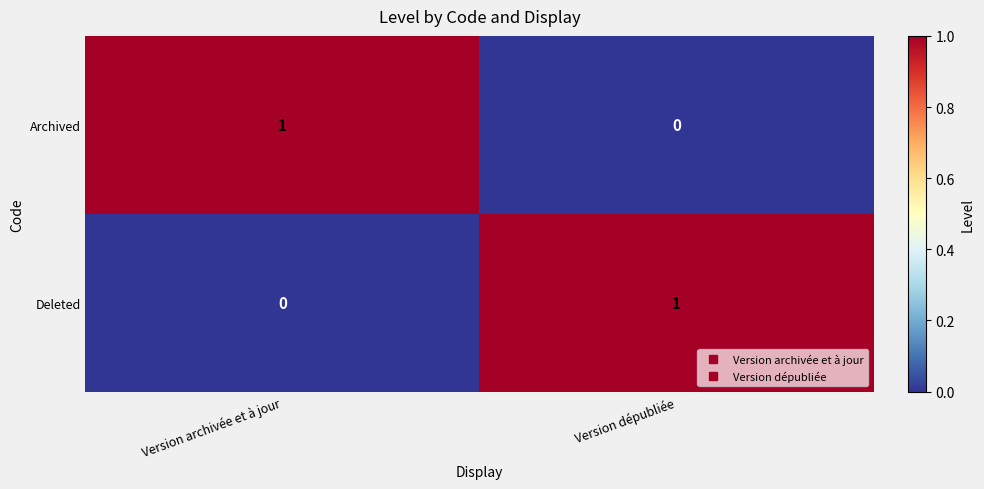

The value of Deleted at Version archivée et à jour is 0. True or false?

True